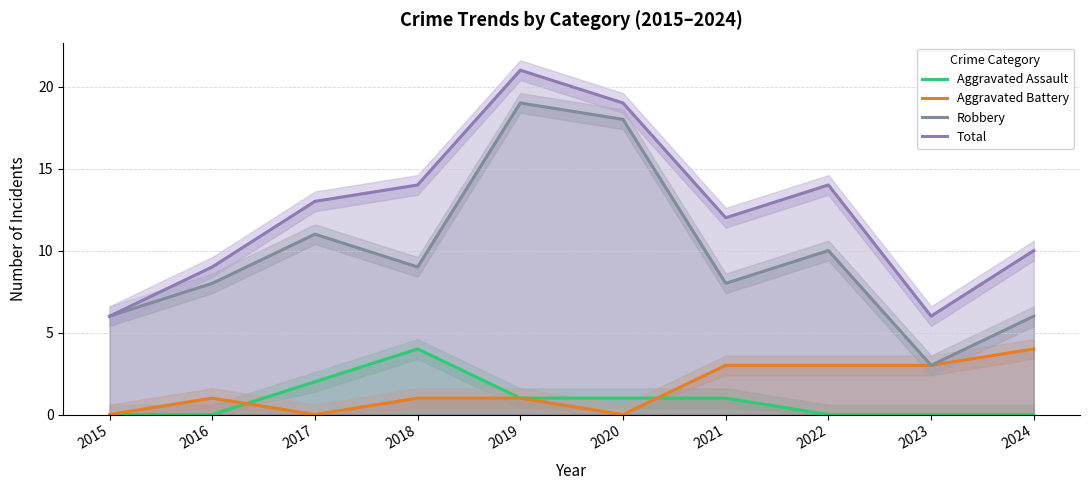

At which category does Aggravated Battery reach its first local peak?

2016